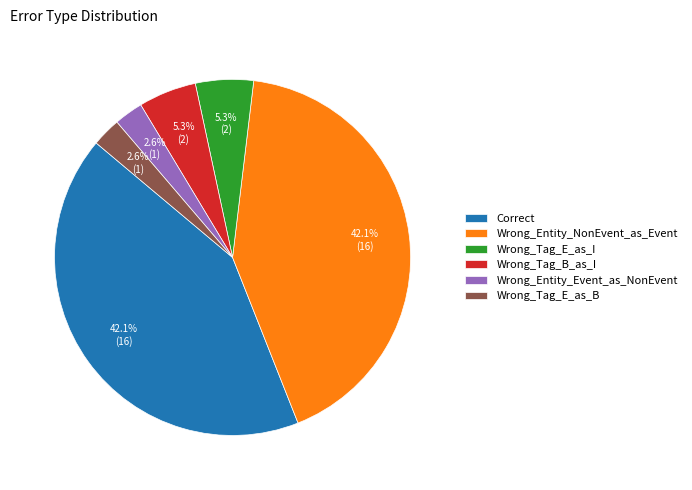

Count the number of slices in the pie.

6